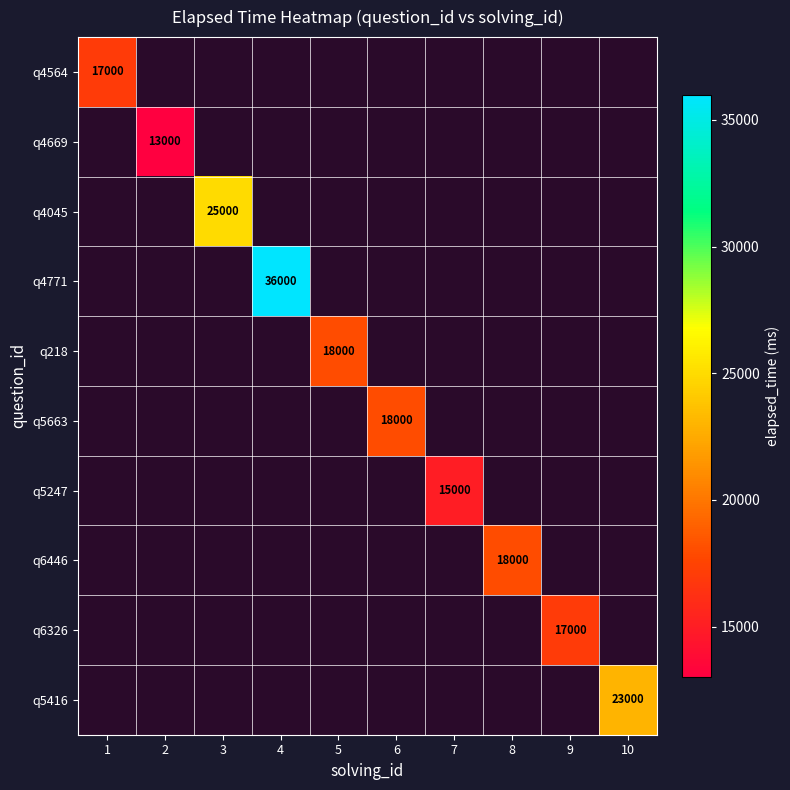

True or false: q4045 has a value of 25000 at 3.

True